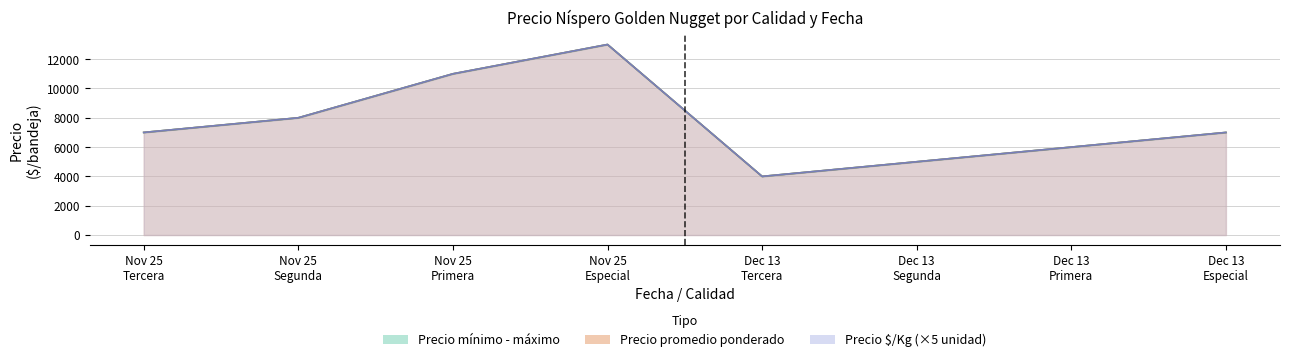

The value of Precio mínimo at Dec 13 Tercera is 4000. True or false?

True